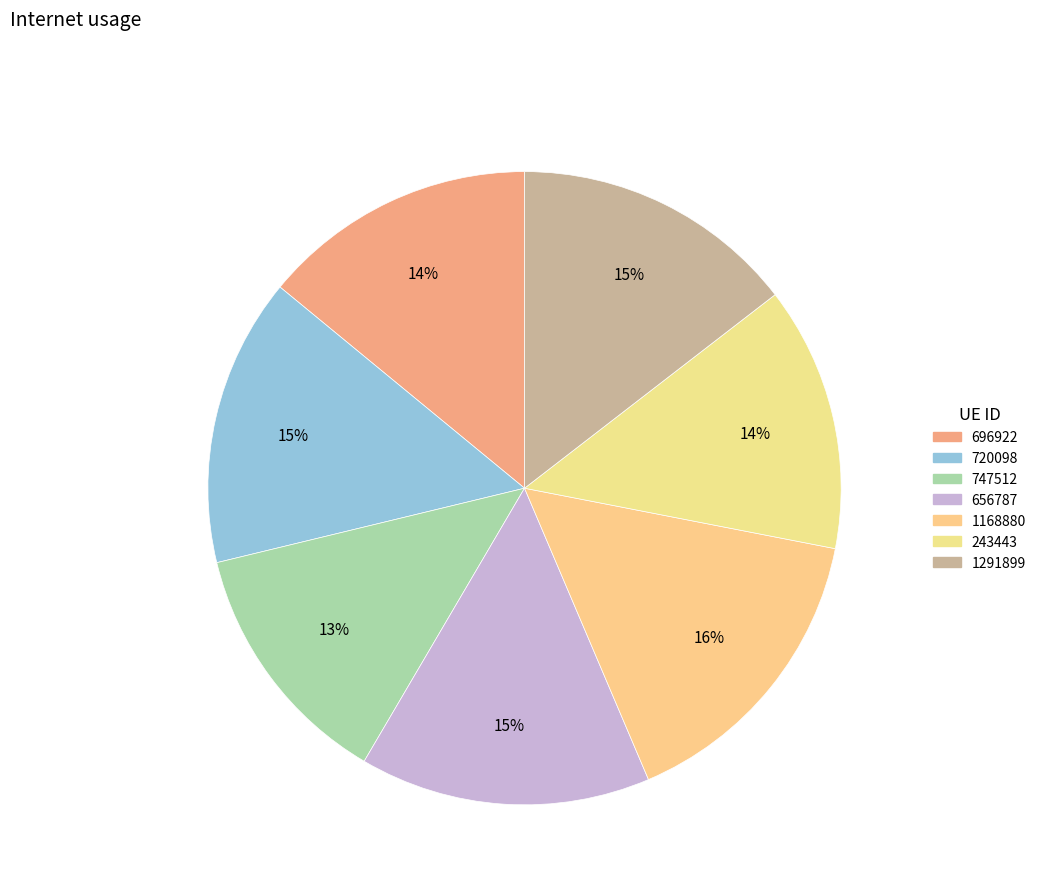

Which slice is the smallest?

747512